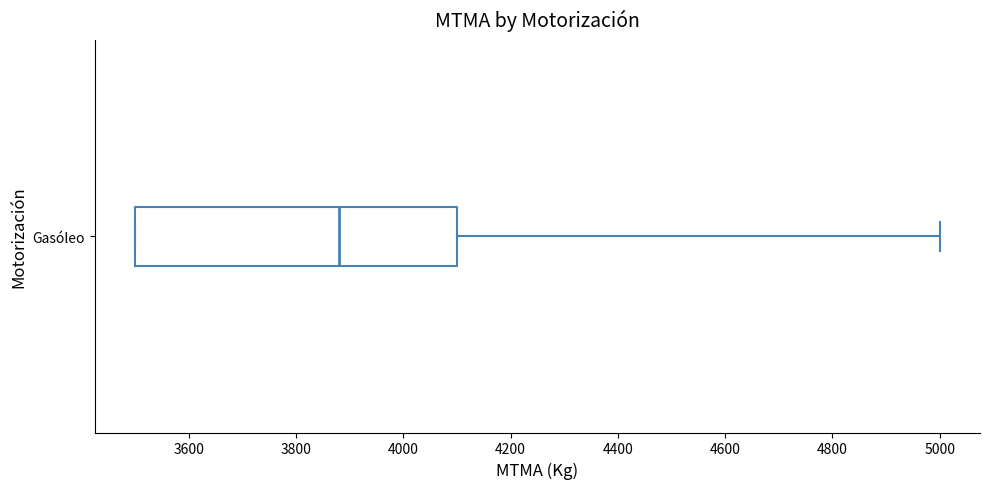

Read this box plot against the x-axis: the position of the median line, the range covered by the box, and the ends of both whiskers. The values are not printed on the chart, so give them approximately, as read against the axis.

median 3880, box 3500 to 4100, whiskers 3500 to 5000